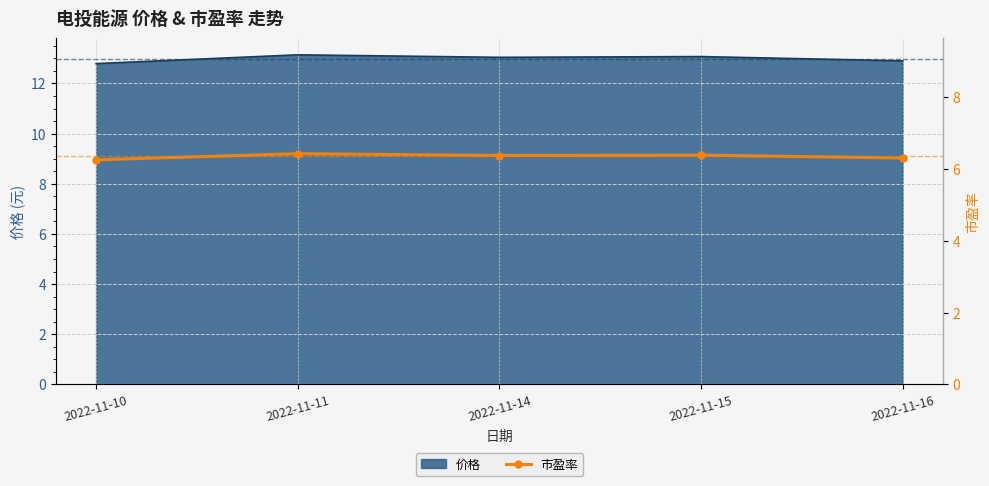

List the labels in order of value, largest first.

2022-11-11, 2022-11-15, 2022-11-14, 2022-11-16, 2022-11-10